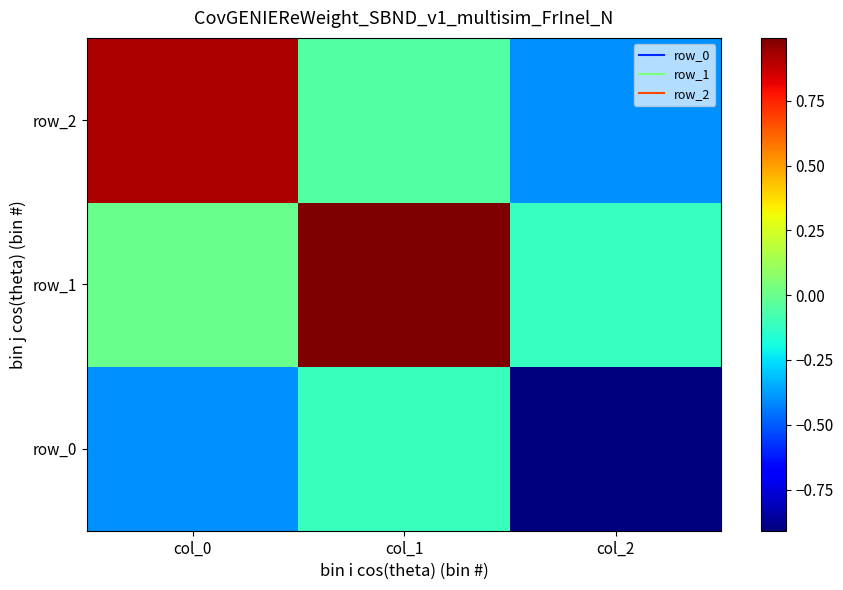

Reading right to left, extract all data points from this chart.

row_0: col_2=-0.9	col_1=-0.1	col_0=-0.4
row_1: col_2=-0.1	col_1=1.0	col_0=0.0
row_2: col_2=-0.4	col_1=-0.0	col_0=0.9